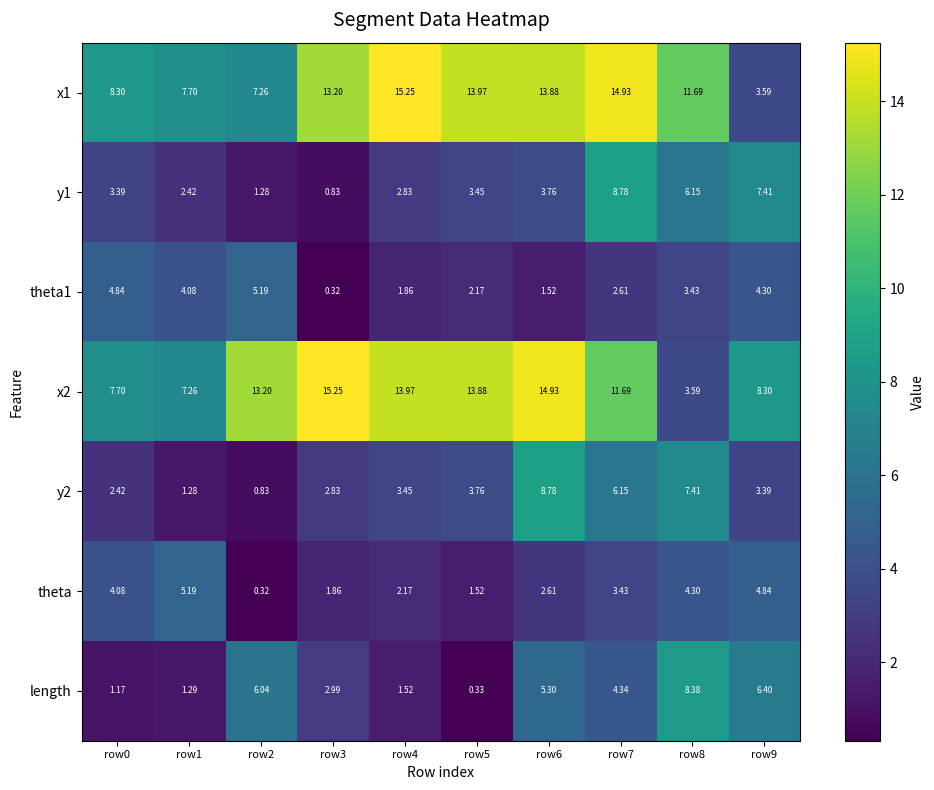

Is the value of x1 at row7 greater than the value of y2 at row0?

Yes